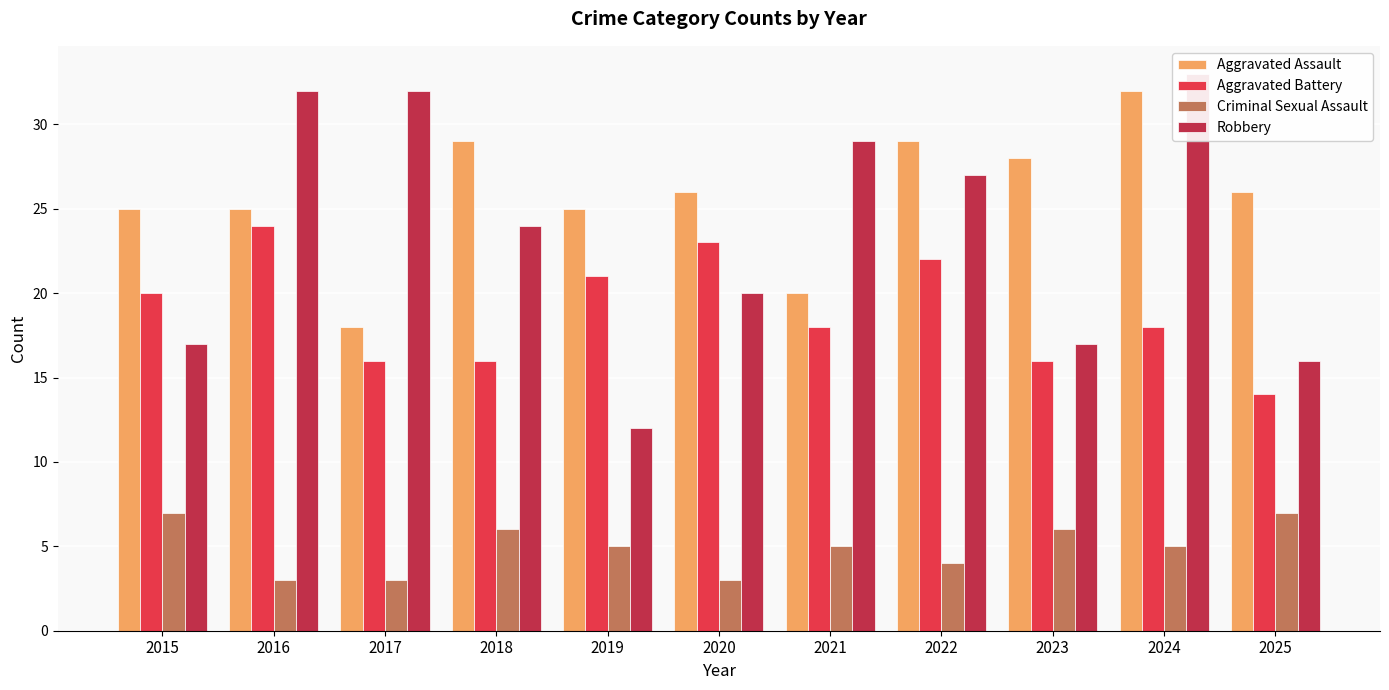

Is the value of Robbery at 2017 greater than the value of Aggravated Assault at 2025?

Yes